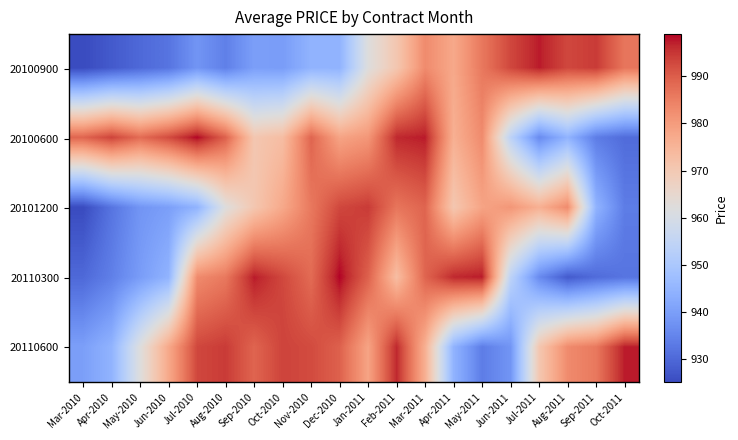

What is the total value across all series at May-2010?

4757.5